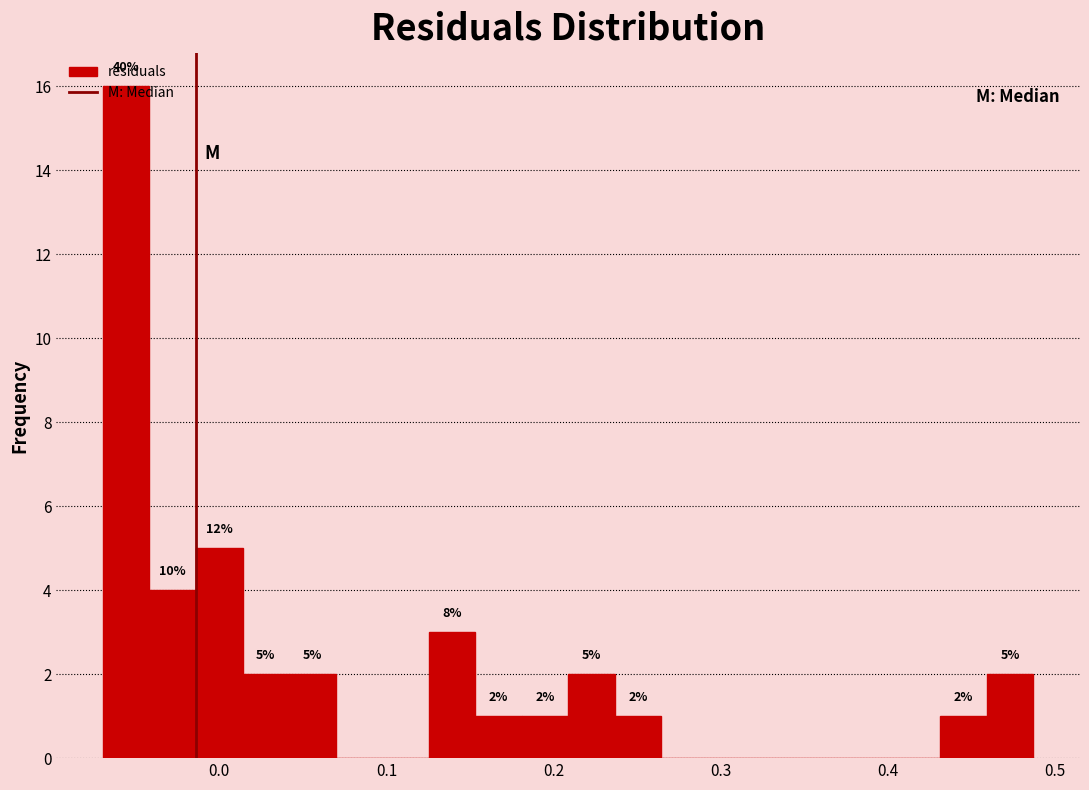

Read against the x-axis, roughly where is the centre of the tallest bar?

-0.06